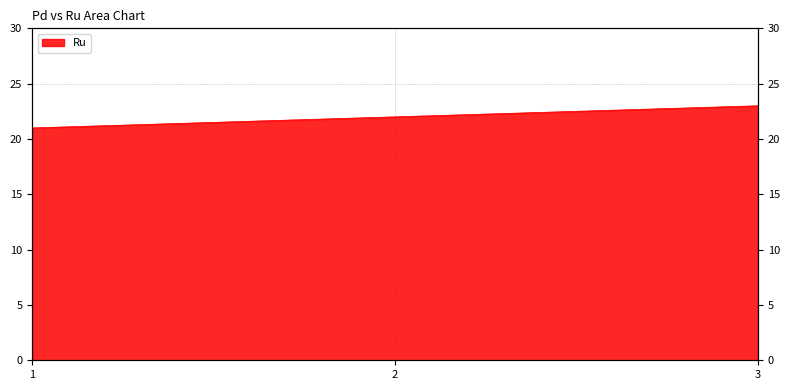

What is the ratio of the value at 2 to the value at 3?

1.0